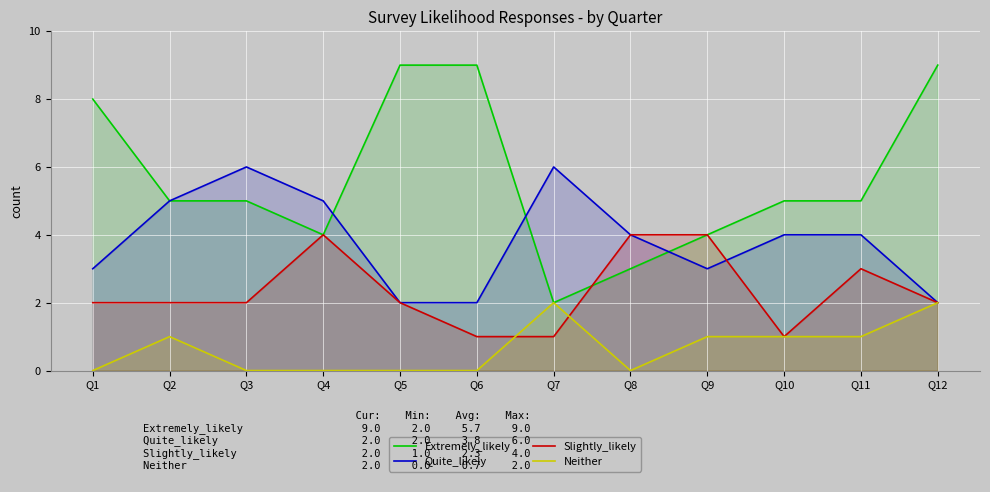

How many lines are shown in the chart?

4